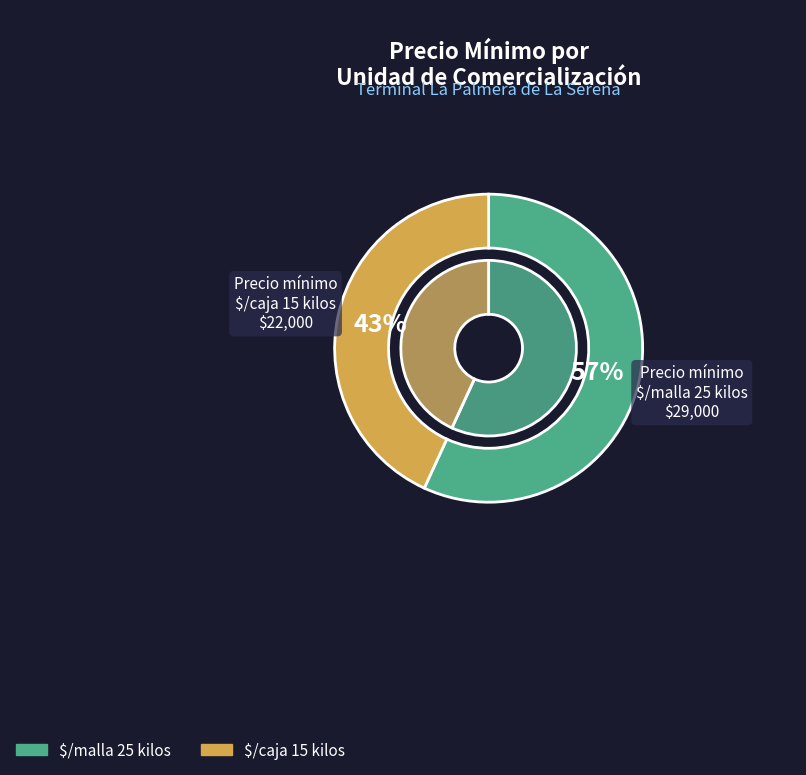

Combined, do $/malla 25 kilos and $/caja 15 kilos account for over 50%?

Yes